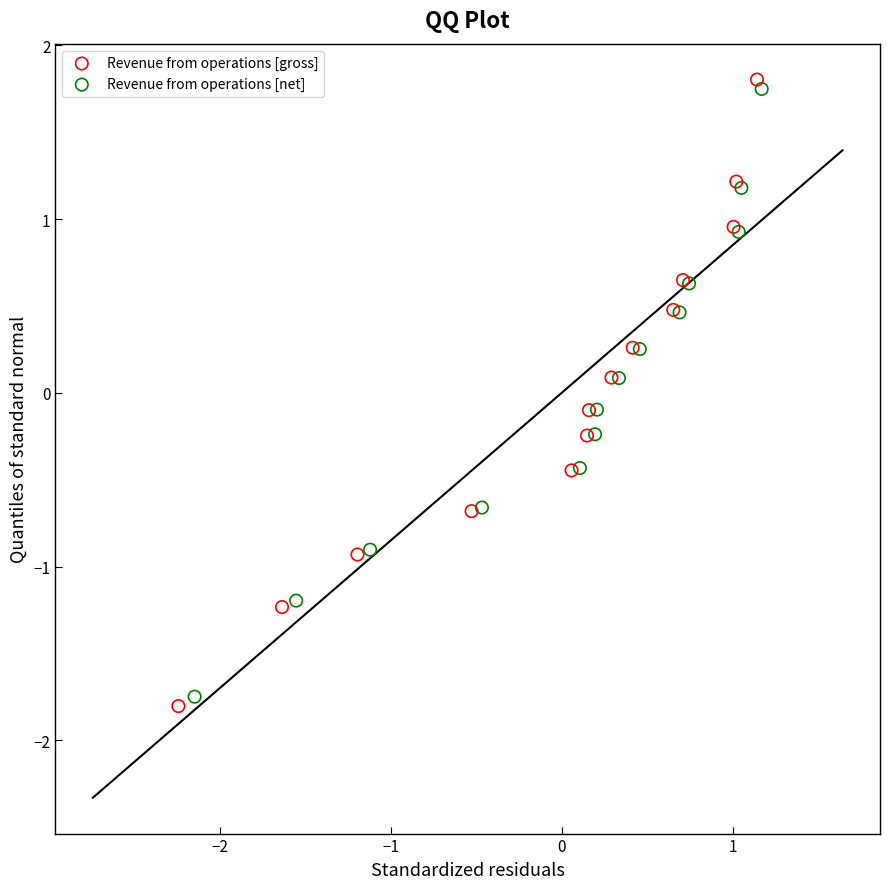

Which series contains the lowest Y value?

Revenue from operations [gross]